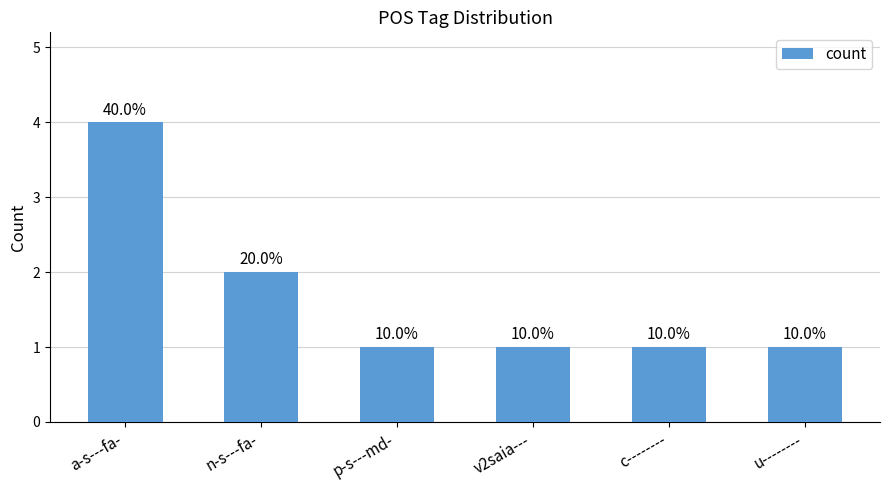

Are the bars horizontal?

No